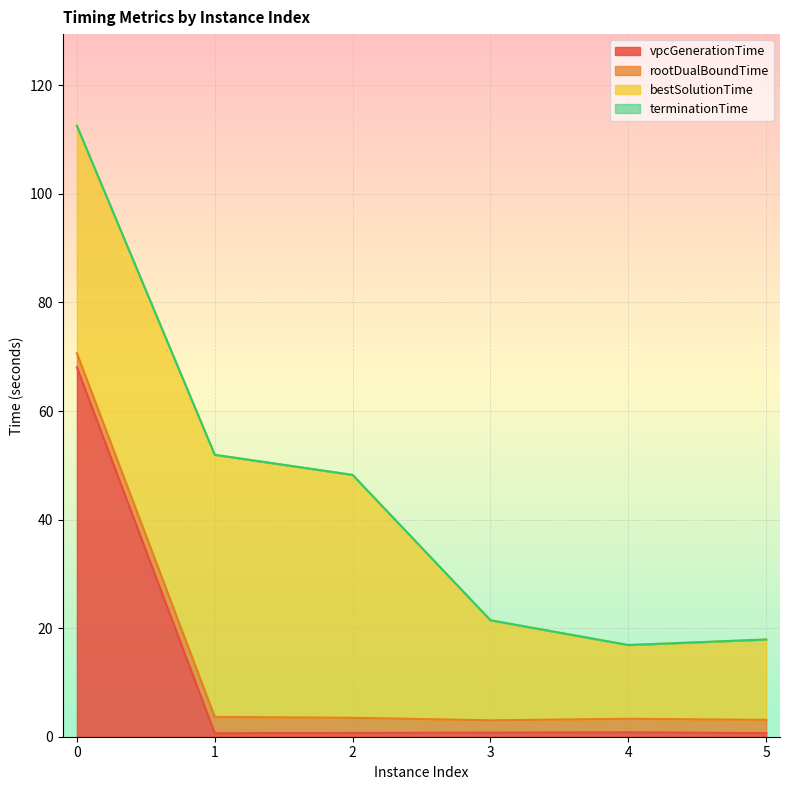

True or false: vpcGenerationTime and terminationTime cross at least once.

False